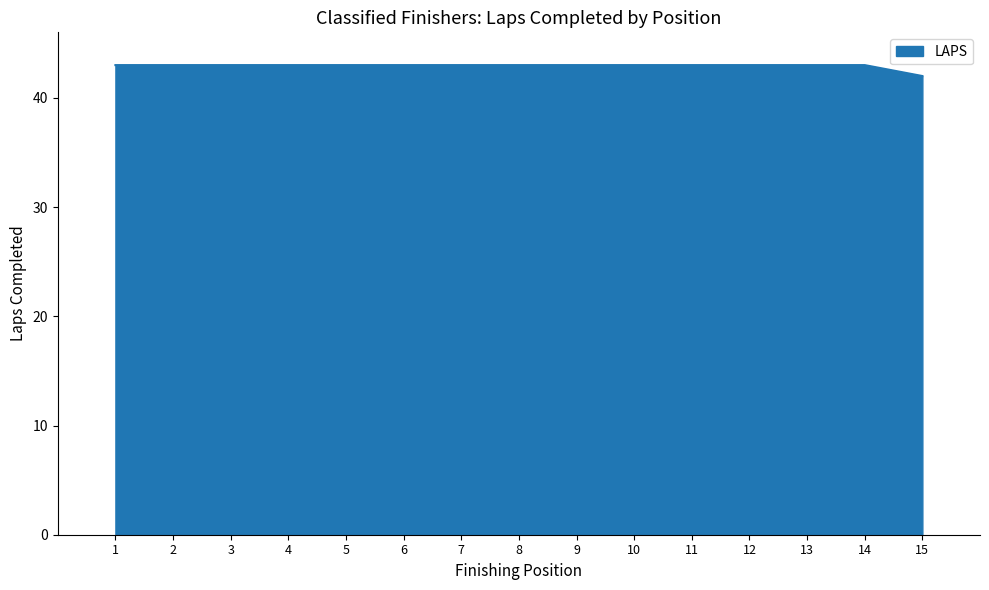

What is the difference between the maximum and minimum values?

1